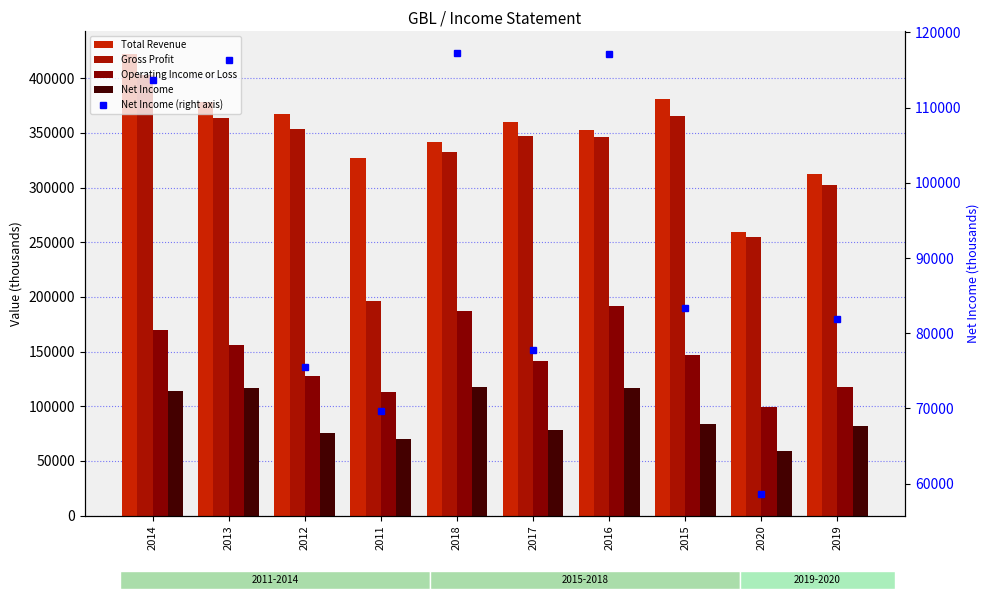

What is the sum of the Gross Profit values at 2012 and 2019?

656400